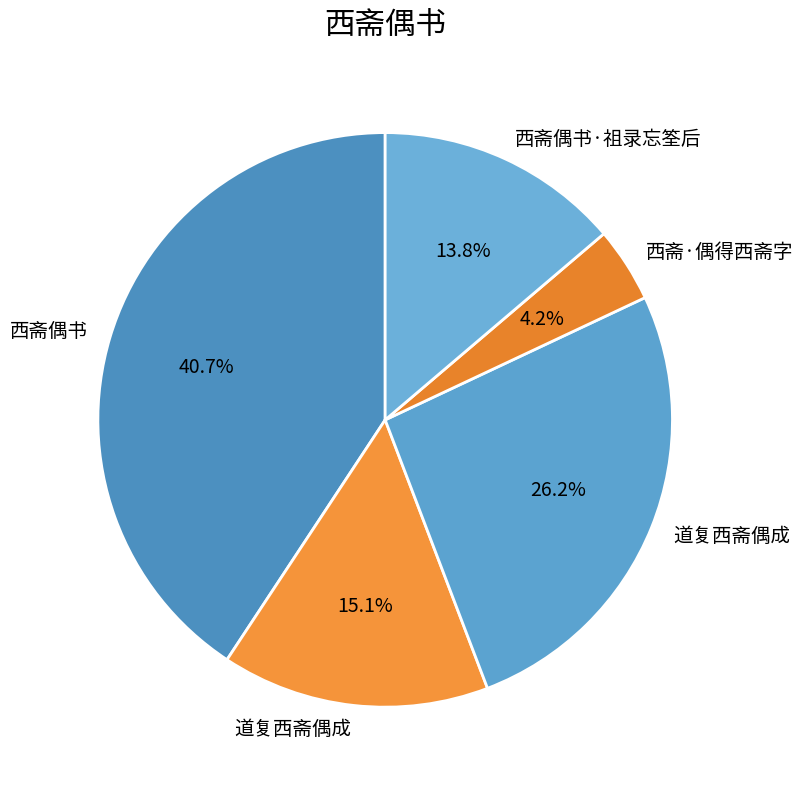

How many segments does this pie chart have?

5